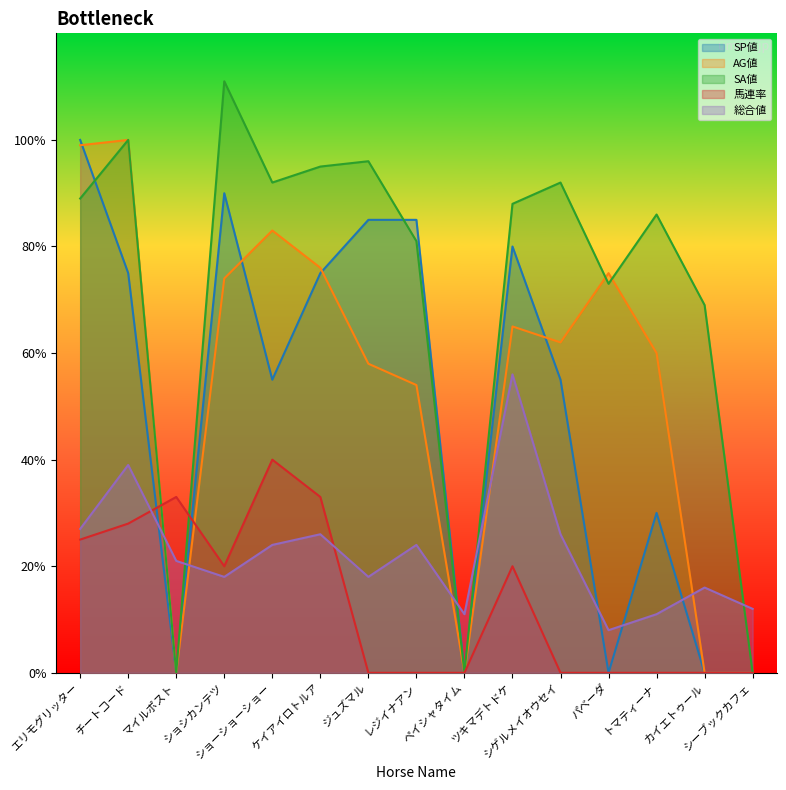

Reading right to left, what are all the values shown in this chart?

SP値: シーブックカフェ=0	カイエトゥール=0	トマティーナ=30	パベーダ=0	シゲルメイオウセイ=55	ツキマデトドケ=80	ペイシャタイム=0	レジイナアン=85	ジュズマル=85	ケイアイロトルア=75	ショーショーショー=55	ショシカンテツ=90	マイルポスト=0	チートコード=75	エリモグリッター=100
AG値: シーブックカフェ=0	カイエトゥール=0	トマティーナ=60	パベーダ=75	シゲルメイオウセイ=62	ツキマデトドケ=65	ペイシャタイム=0	レジイナアン=54	ジュズマル=58	ケイアイロトルア=76	ショーショーショー=83	ショシカンテツ=74	マイルポスト=0	チートコード=100	エリモグリッター=99
SA値: シーブックカフェ=0	カイエトゥール=69	トマティーナ=86	パベーダ=73	シゲルメイオウセイ=92	ツキマデトドケ=88	ペイシャタイム=0	レジイナアン=81	ジュズマル=96	ケイアイロトルア=95	ショーショーショー=92	ショシカンテツ=111	マイルポスト=0	チートコード=100	エリモグリッター=89
馬連率: シーブックカフェ=0	カイエトゥール=0	トマティーナ=0	パベーダ=0	シゲルメイオウセイ=0	ツキマデトドケ=20	ペイシャタイム=0	レジイナアン=0	ジュズマル=0	ケイアイロトルア=33	ショーショーショー=40	ショシカンテツ=20	マイルポスト=33	チートコード=28	エリモグリッター=25
総合値: シーブックカフェ=12	カイエトゥール=16	トマティーナ=11	パベーダ=8	シゲルメイオウセイ=26	ツキマデトドケ=56	ペイシャタイム=11	レジイナアン=24	ジュズマル=18	ケイアイロトルア=26	ショーショーショー=24	ショシカンテツ=18	マイルポスト=21	チートコード=39	エリモグリッター=27